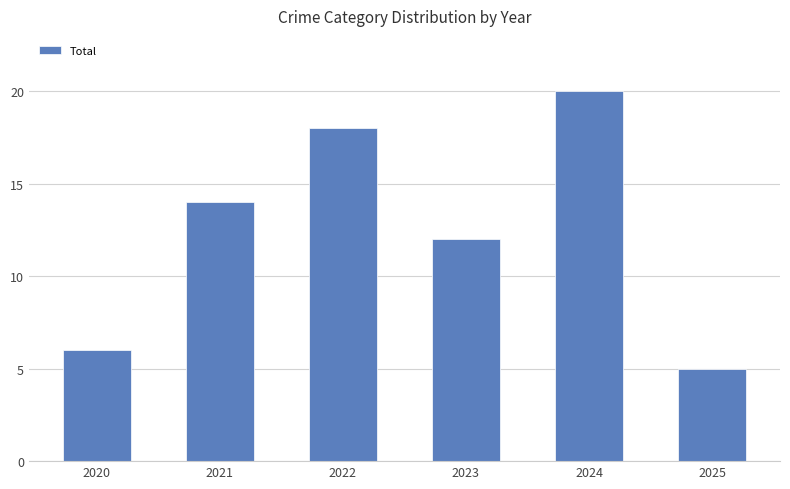

Rank the categories by value from lowest to highest.

2025, 2020, 2023, 2021, 2022, 2024